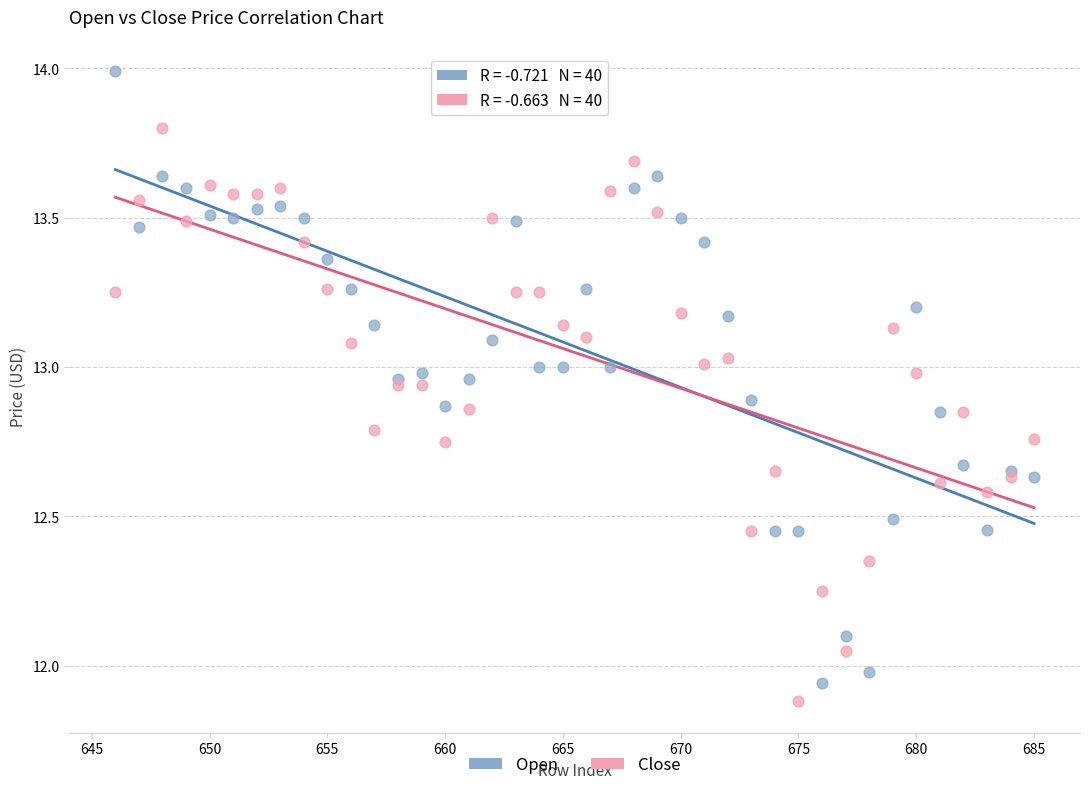

What are all the series names shown in the legend?

Open, Close